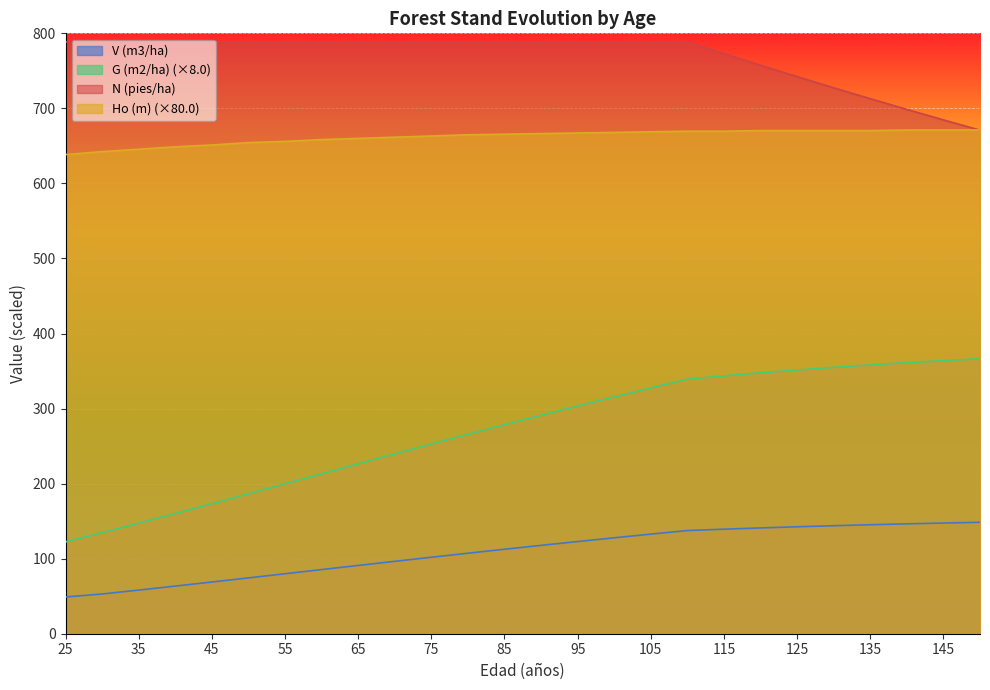

True or false: Ho (m) has a value of 1048.0 at 80.

False